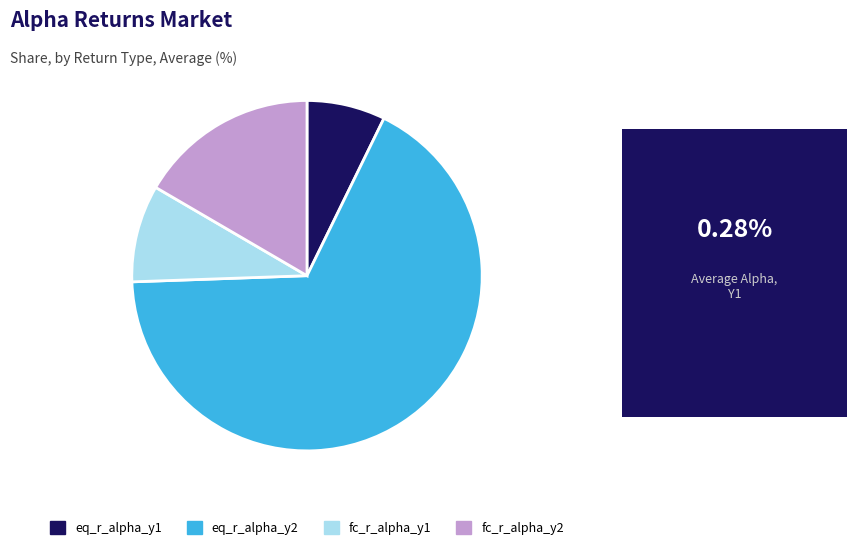

Rank the categories by value from lowest to highest.

eq_r_alpha_y1, fc_r_alpha_y1, fc_r_alpha_y2, eq_r_alpha_y2